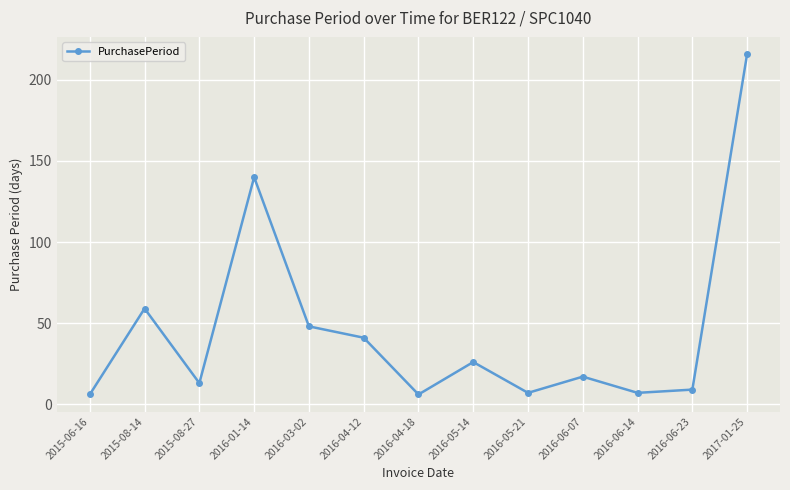

How many points are lower than both their immediate neighbors (excluding endpoints)?

4